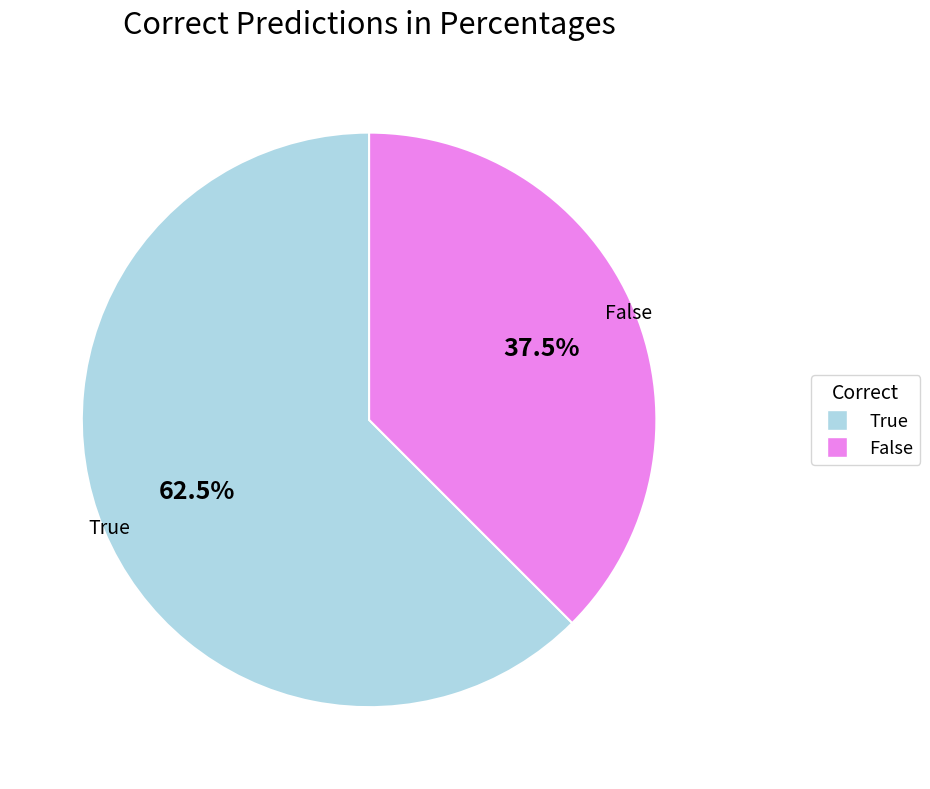

Which slice is the smallest?

False